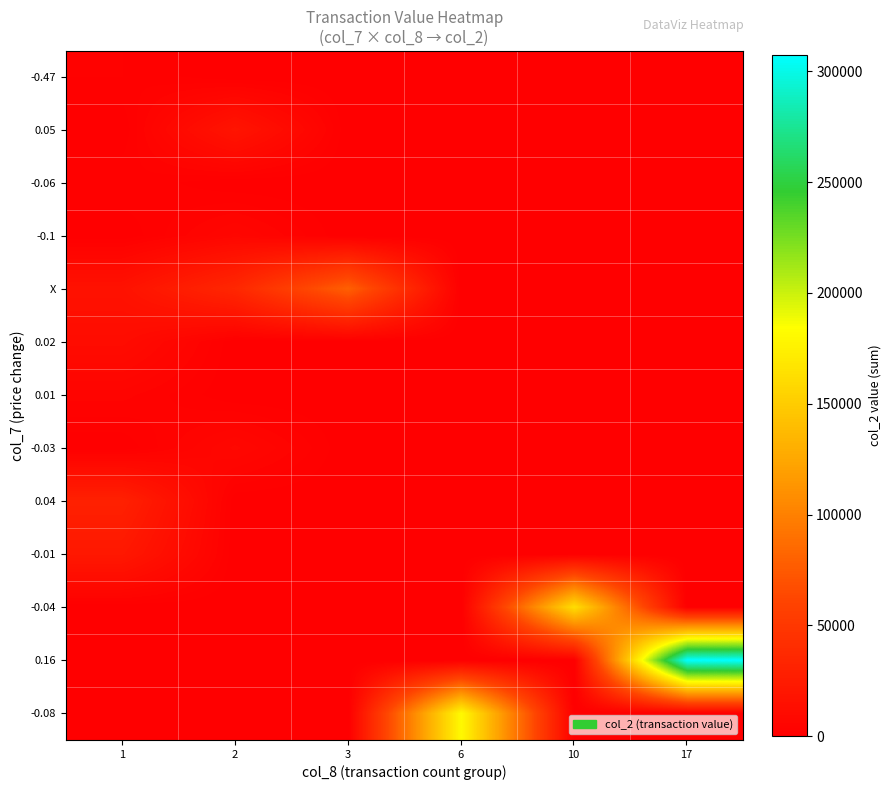

Which series changed the most between 2 and 3?

X